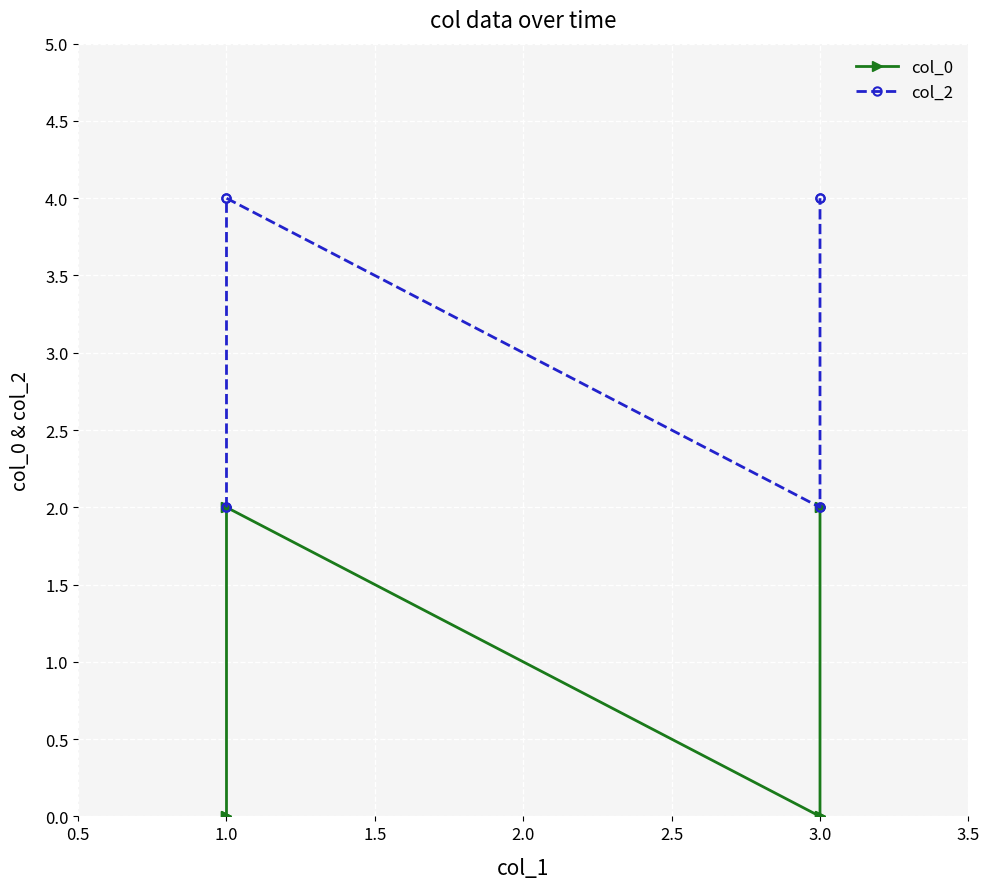

Is it true that col_0 equals 1 at 1.0?

False